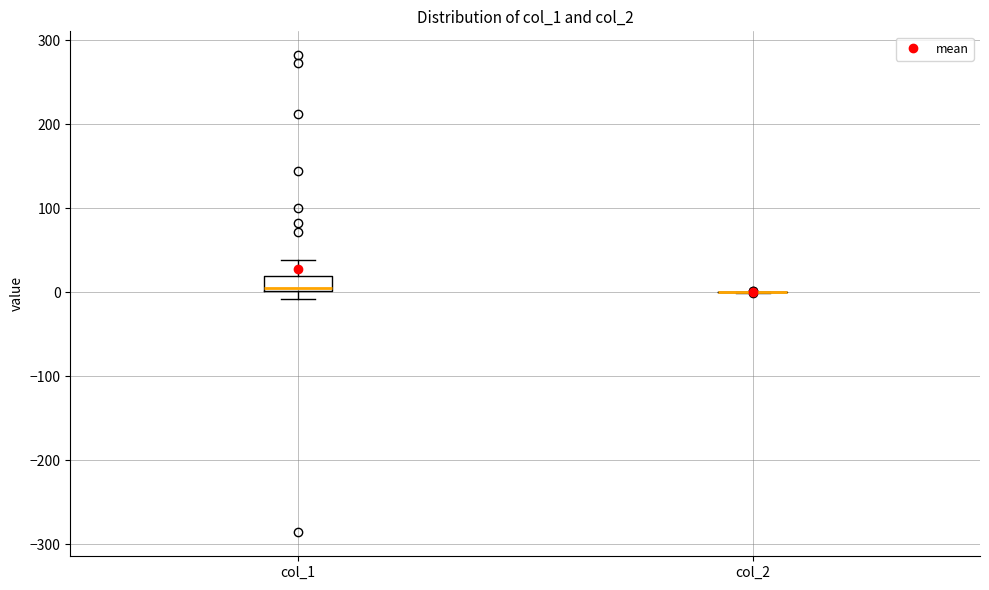

Comparing the boxes themselves (not the whiskers), which one is the tallest?

col_1